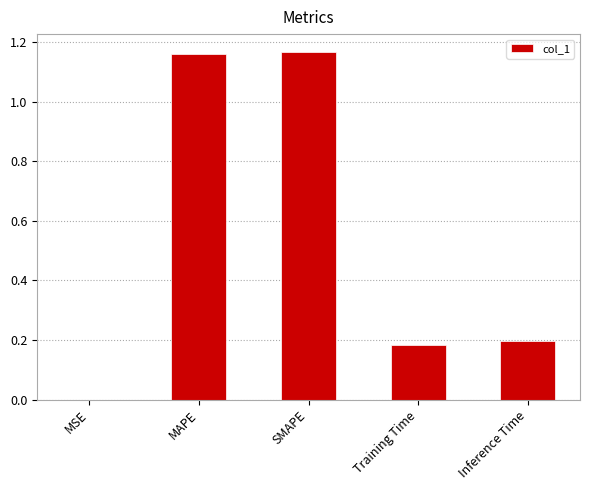

Which has a higher value, SMAPE or MSE?

SMAPE